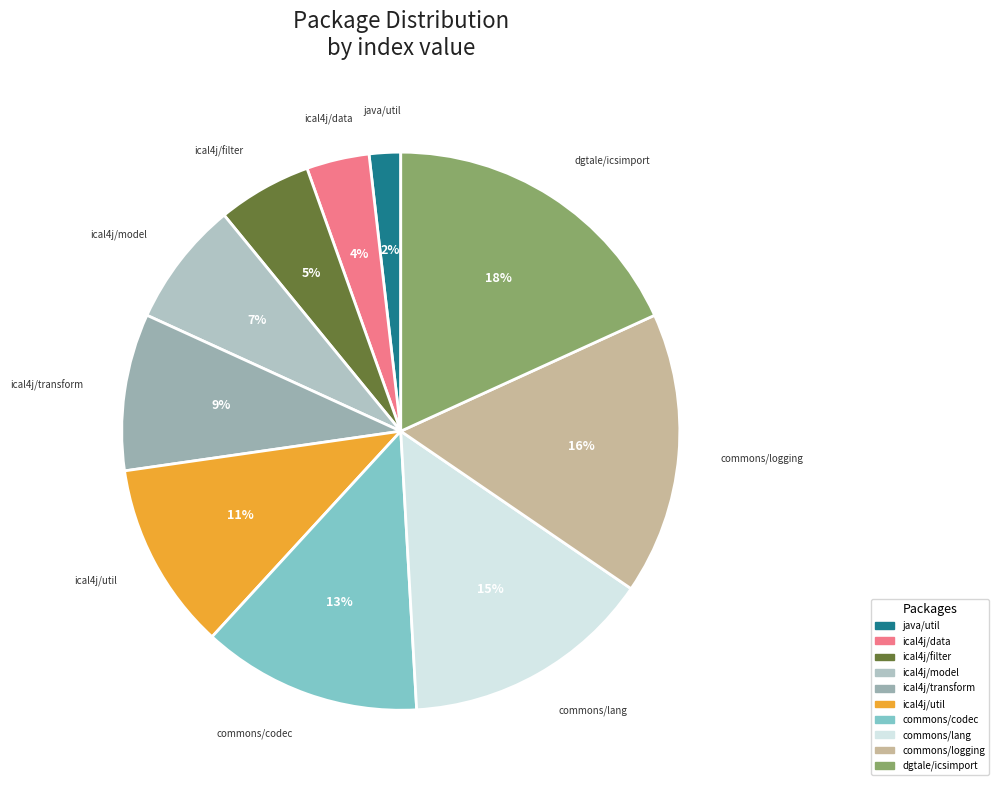

To the nearest percent, what portion does dgtale/icsimport represent?

18%